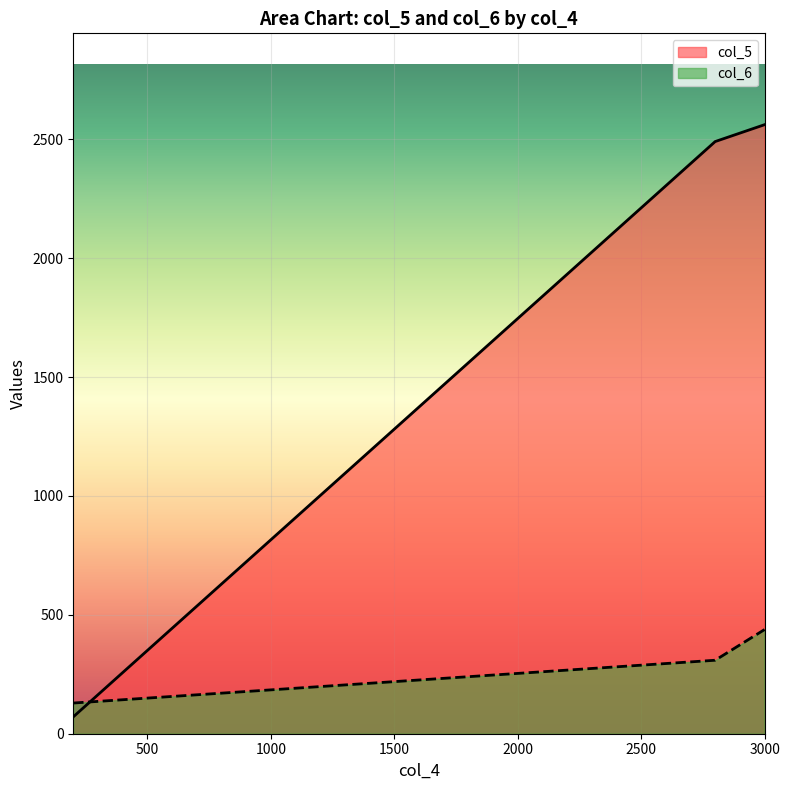

What is the maximum value for col_5?

2561.8